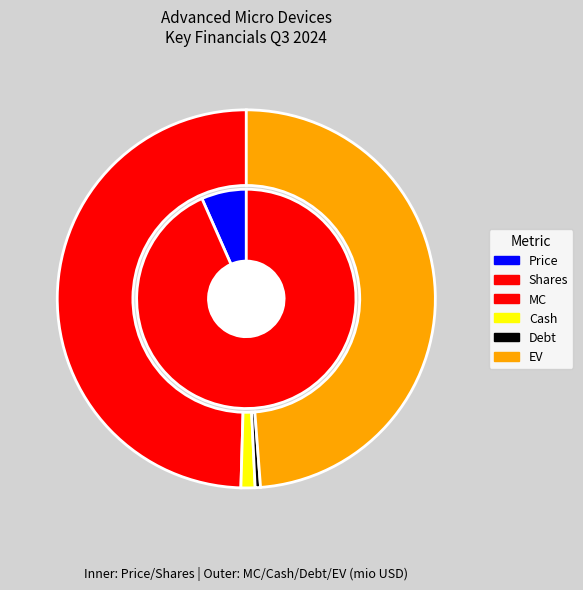

True or false: Cash accounts for 1% of the total.

True